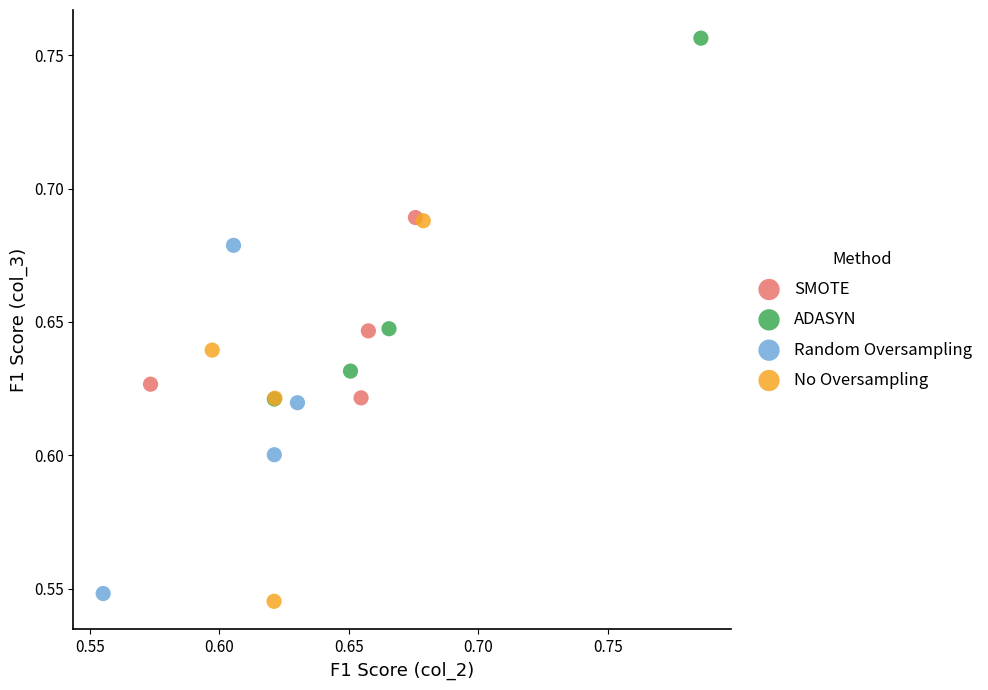

Which series contains the highest Y value?

ADASYN